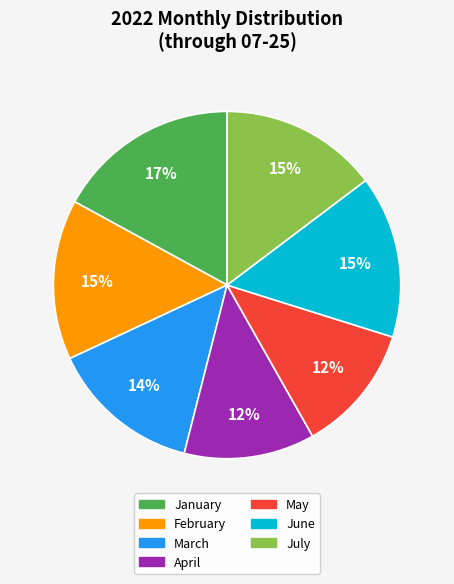

Do May and April together represent more than half of the pie?

No